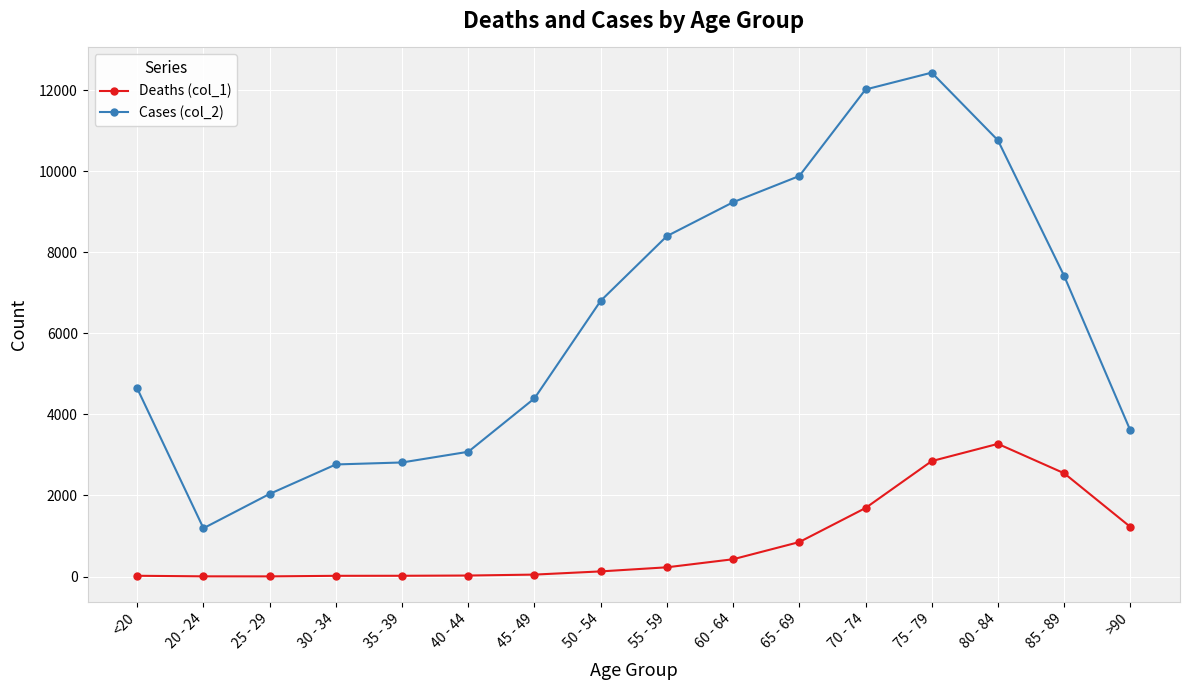

The value of Cases (col_2) at 20 - 24 is 2036. True or false?

False